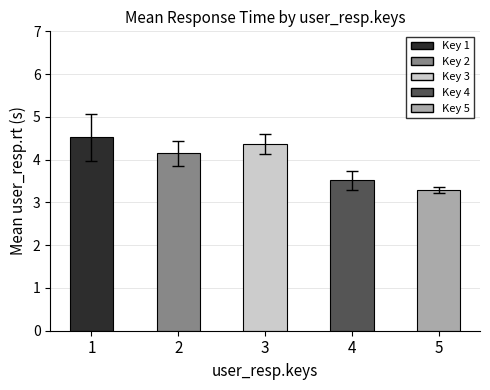

Reading left to right, what are all the values shown in this chart?

1=4.5	2=4.1	3=4.4	4=3.5	5=3.3